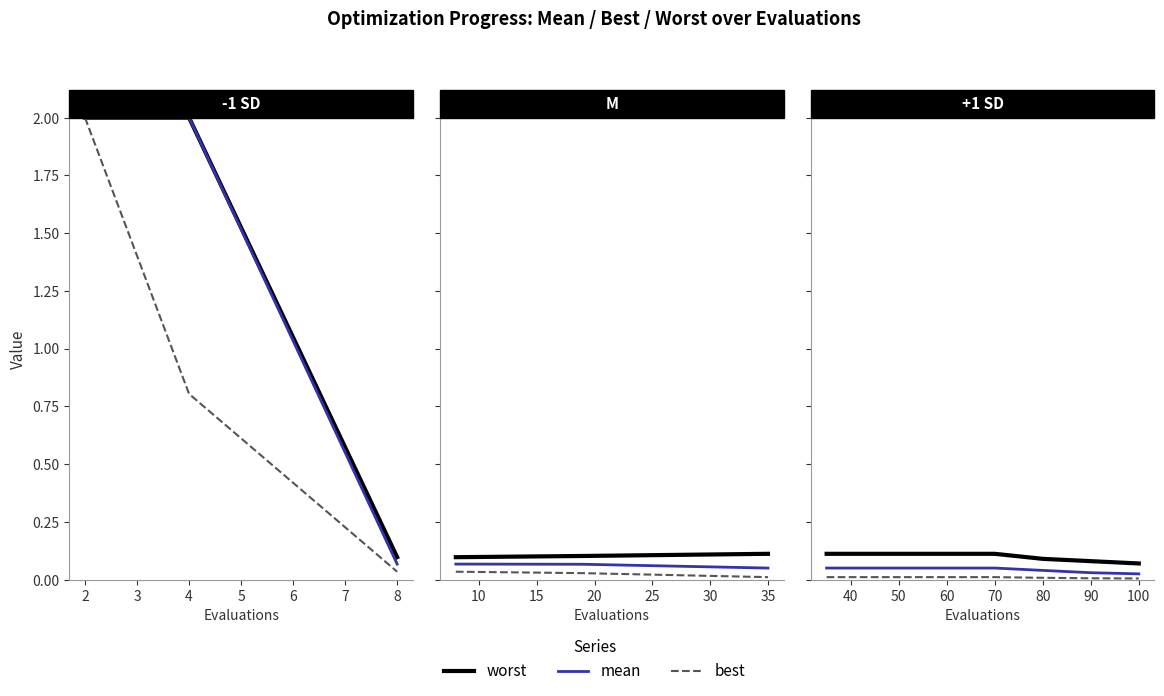

What is the total value across all series at 70?

0.2